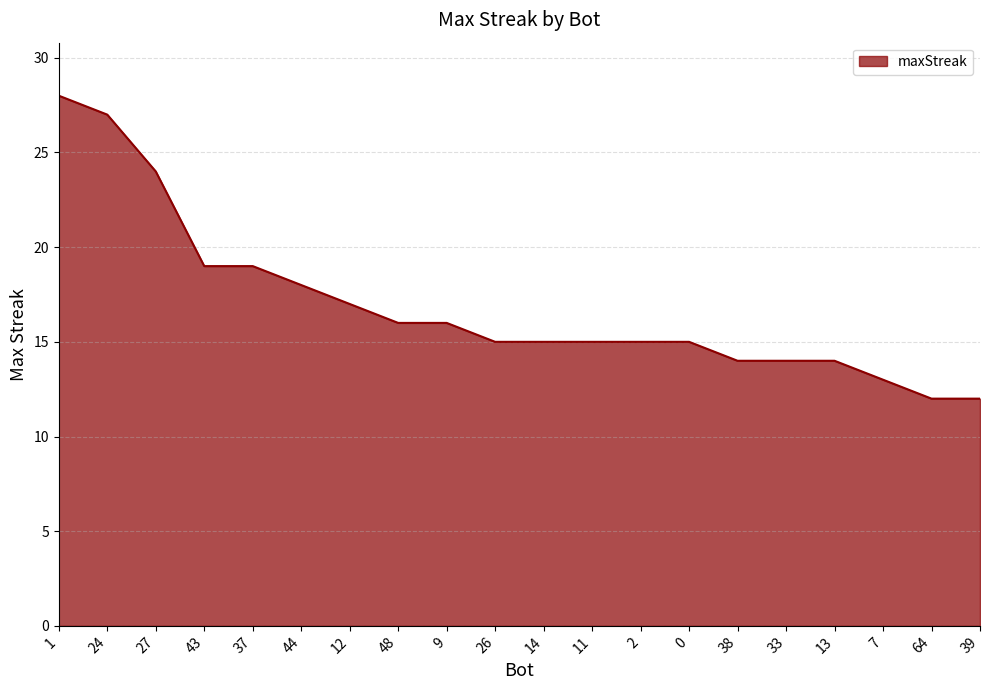

What is the greatest value displayed?

28